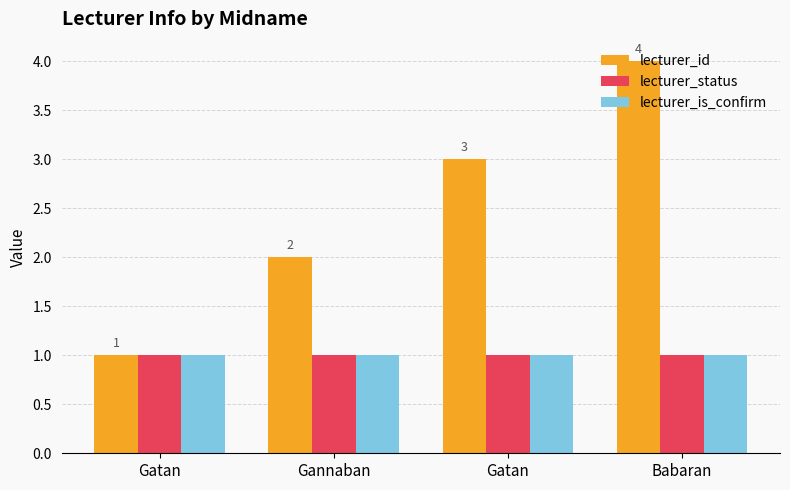

How many lecturer_id values are between 2 and 4?

3